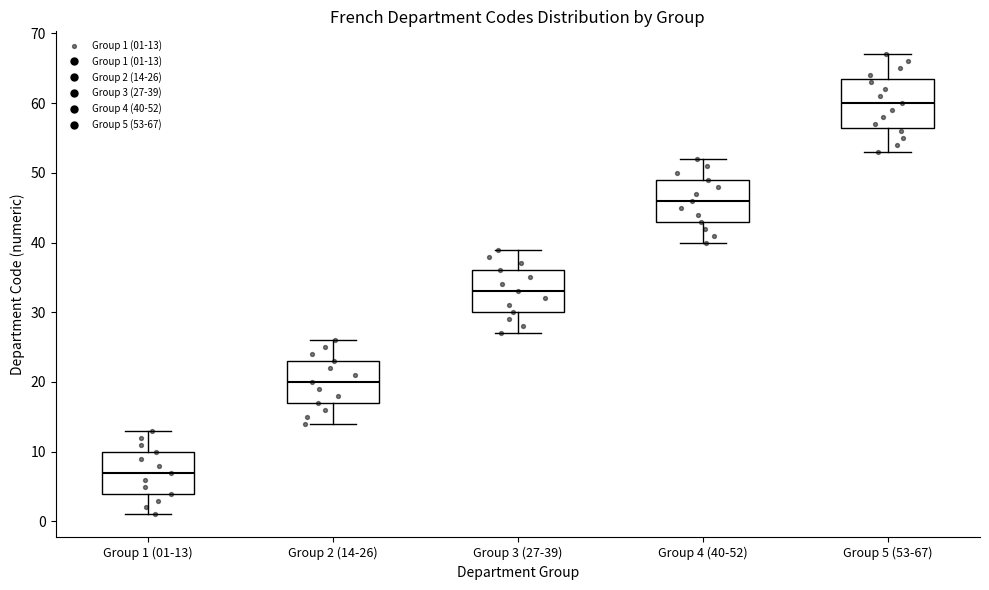

Reading left to right, transcribe this box plot: for each box, give where its median line is, the range the box spans, and where its two whiskers end, as read against the y-axis. The values are not printed on the chart, so give them approximately, as read against the axis.

Group 1 (01-13): median 7, box 4 to 10, whiskers 1 to 13
Group 2 (14-26): median 20, box 17 to 23, whiskers 14 to 26
Group 3 (27-39): median 33, box 30 to 36, whiskers 27 to 39
Group 4 (40-52): median 46, box 43 to 49, whiskers 40 to 52
Group 5 (53-67): median 60, box 57 to 64, whiskers 53 to 67